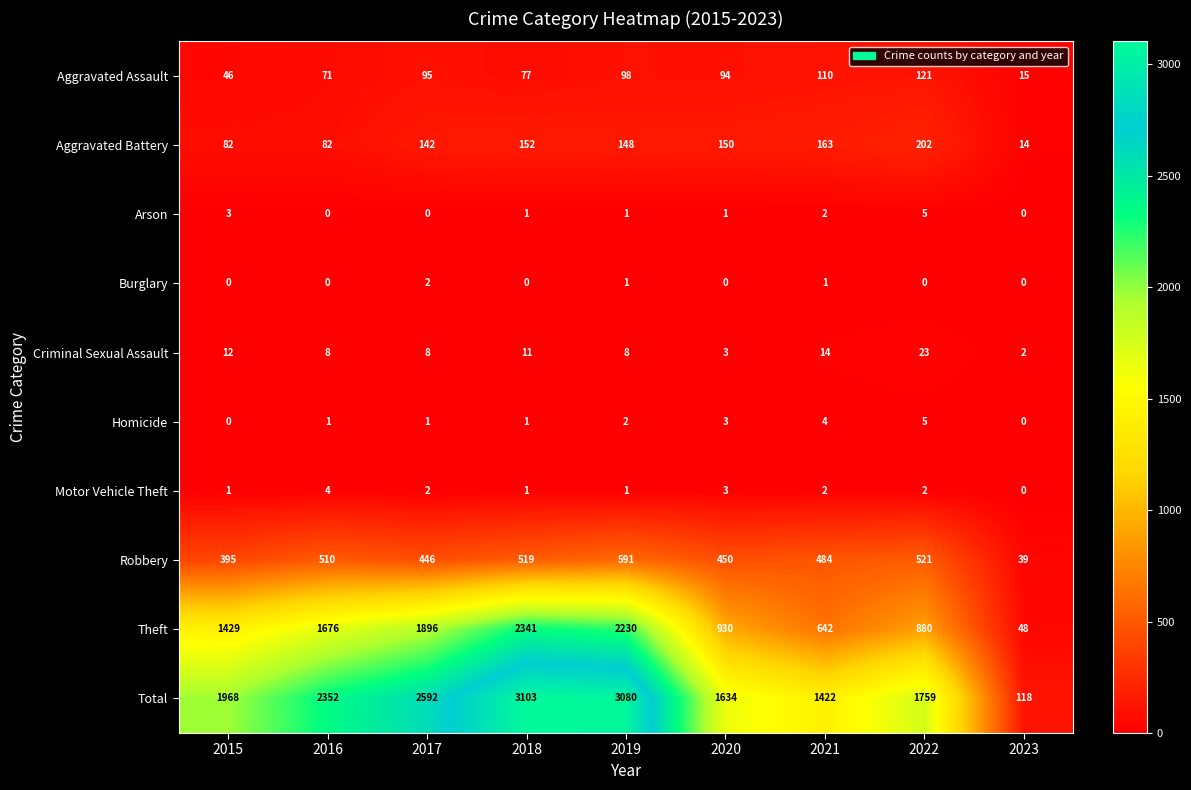

At which label is Theft closest to 1194?

2015